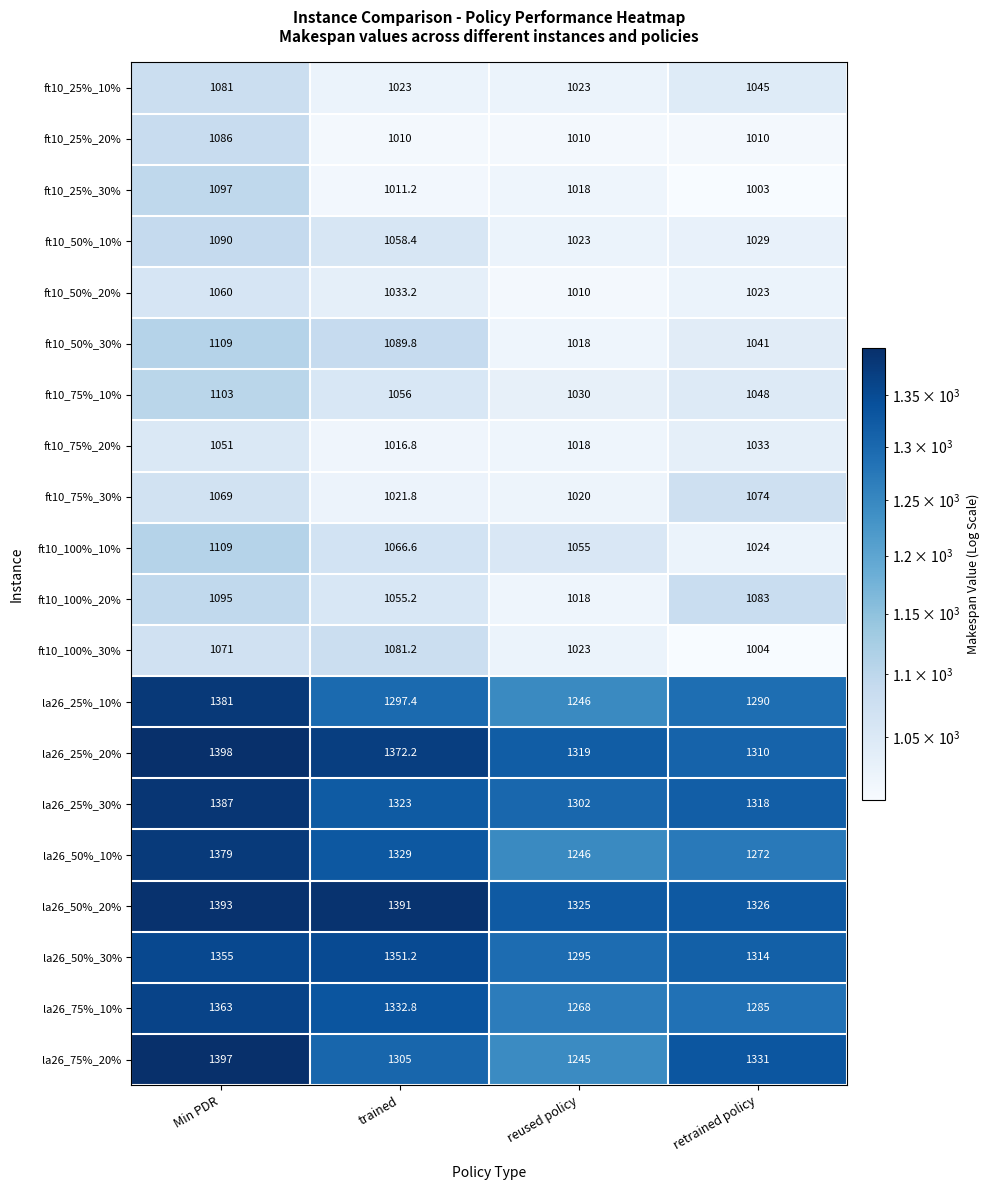

At retrained policy, list the series in order from largest to smallest.

la26_75%_20%, la26_50%_20%, la26_25%_30%, la26_50%_30%, la26_25%_20%, la26_25%_10%, la26_75%_10%, la26_50%_10%, ft10_100%_20%, ft10_75%_30%, ft10_75%_10%, ft10_25%_10%, ft10_50%_30%, ft10_75%_20%, ft10_50%_10%, ft10_100%_10%, ft10_50%_20%, ft10_25%_20%, ft10_100%_30%, ft10_25%_30%